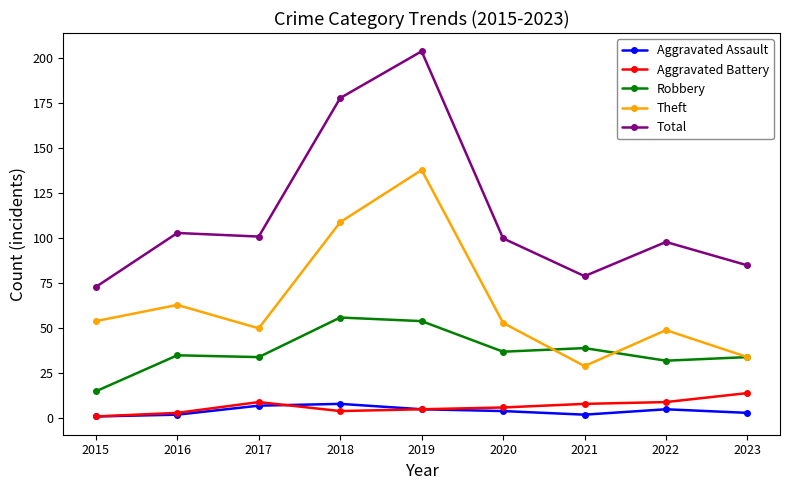

What is the maximum value shown in the chart?

204